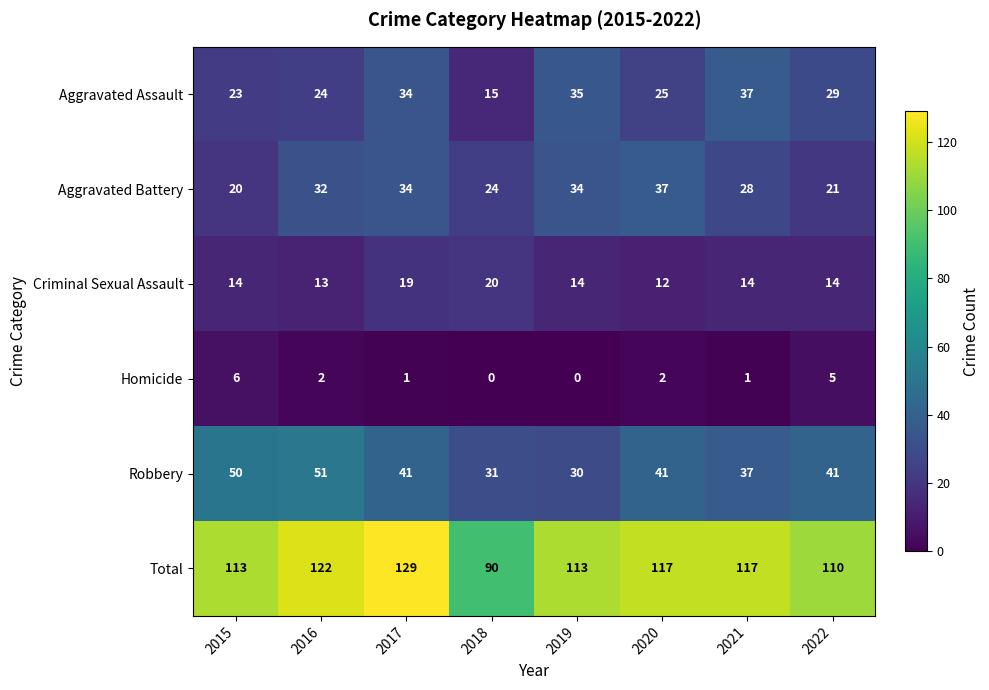

What is the sum of all Aggravated Assault values?

222